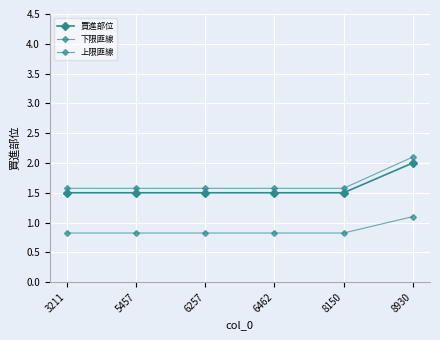

Reading right to left, extract all data points from this chart.

買進部位: 8930=2.0	8150=1.5	6462=1.5	6257=1.5	5457=1.5	3211=1.5
下限匪線: 8930=1.1	8150=0.8	6462=0.8	6257=0.8	5457=0.8	3211=0.8
上限匪線: 8930=2.1	8150=1.6	6462=1.6	6257=1.6	5457=1.6	3211=1.6